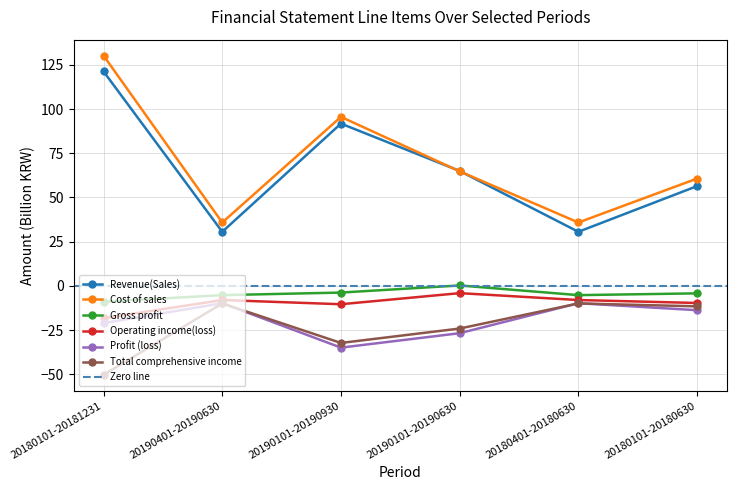

Does the chart have visible grid lines?

Yes